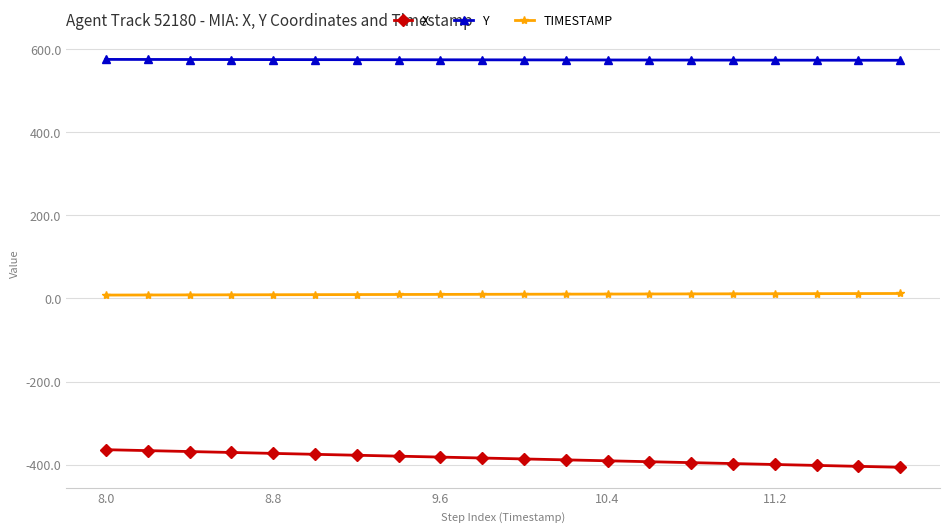

List the series in order of their overall mean, lowest first.

X, TIMESTAMP, Y